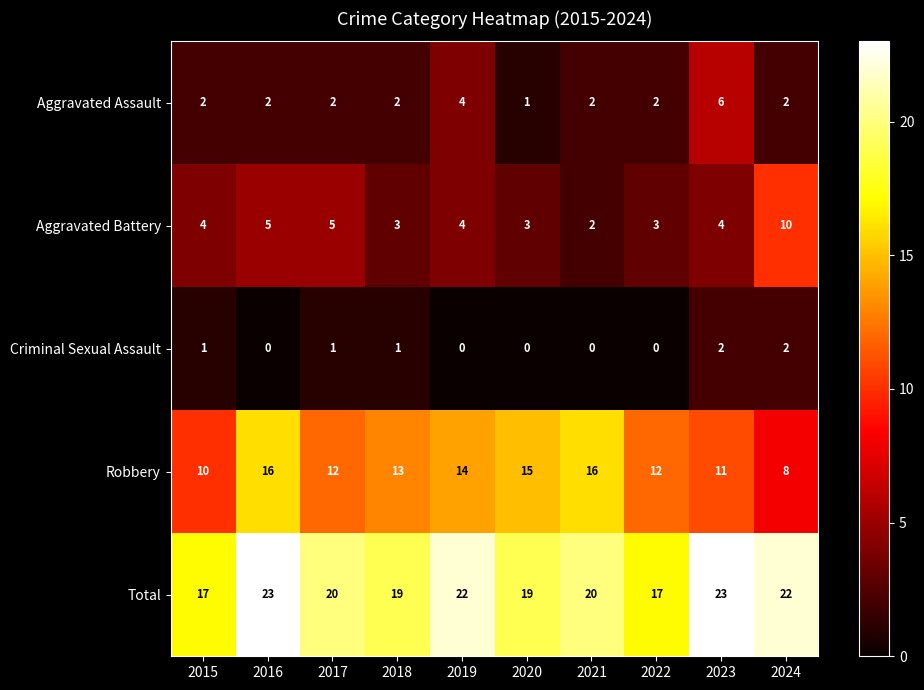

What is the total value across all series at 2017?

40